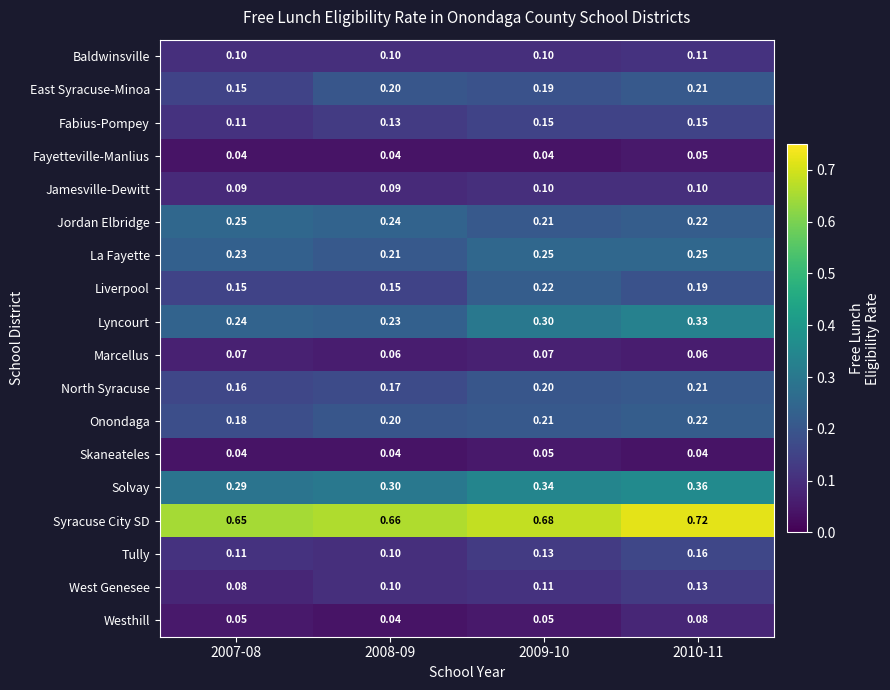

What is the difference between the highest and lowest values at 2009-10?

0.6